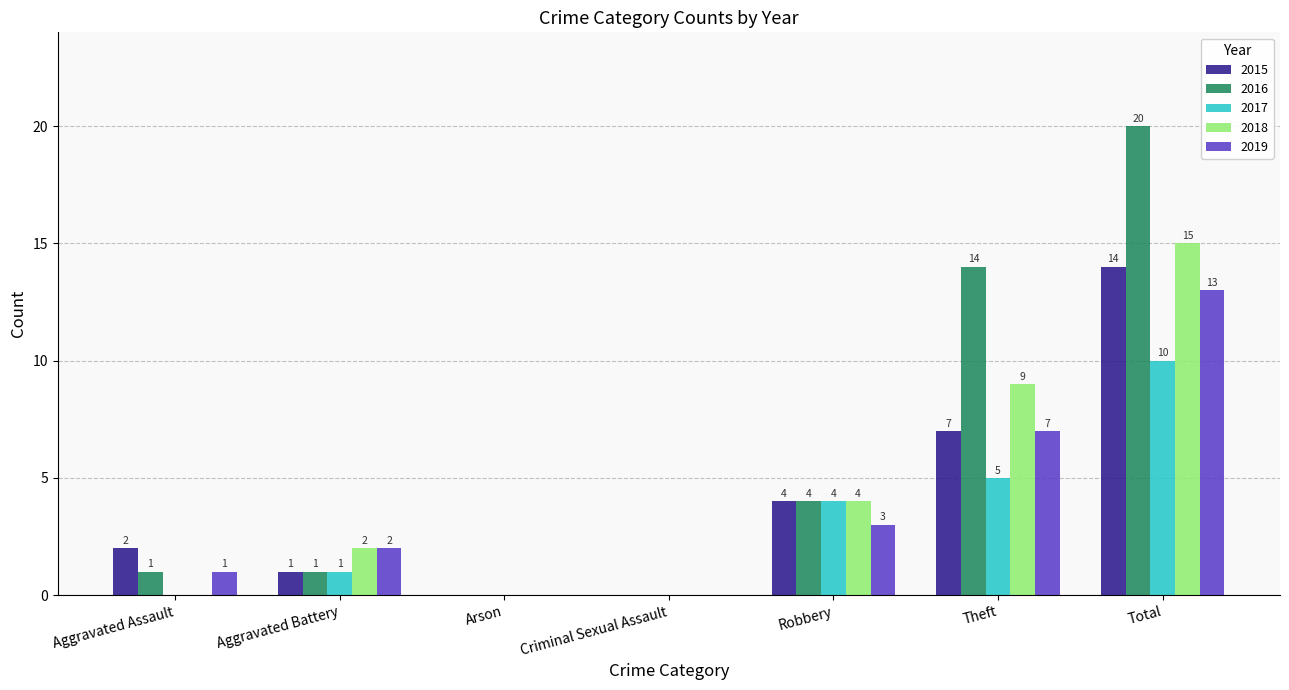

What is the maximum value for 2015?

14